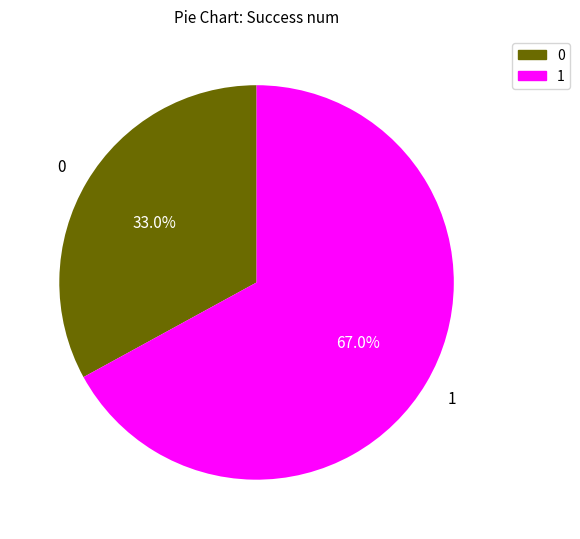

Approximately how many times larger is the value at 1 compared to 0?

2.0